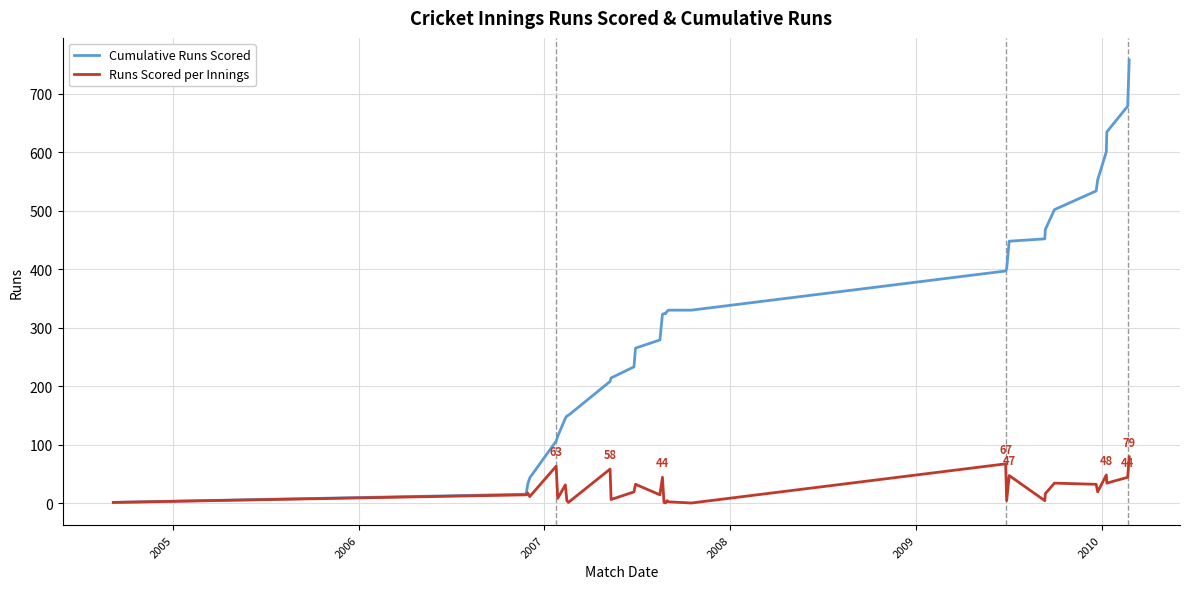

Which series has the widest spread of values?

Cumulative Runs Scored